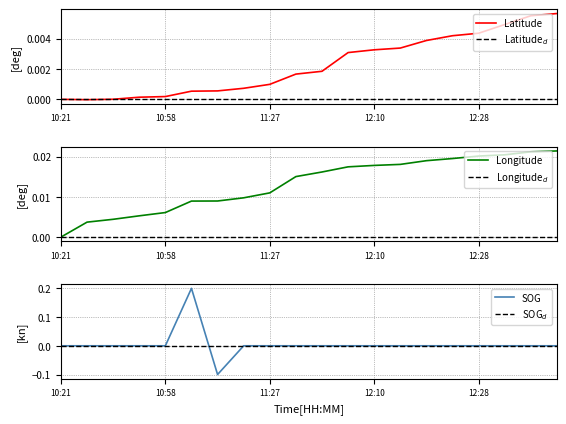

Does the chart have visible grid lines?

Yes